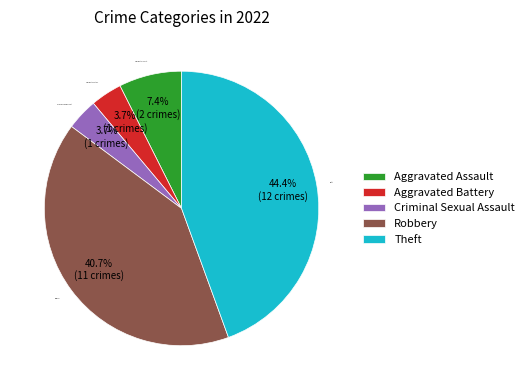

Which slice is the largest?

Theft